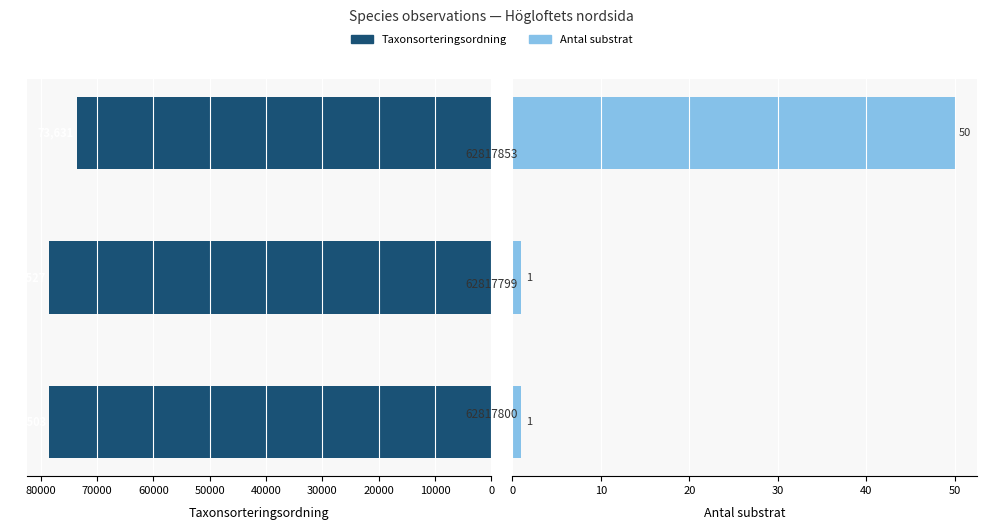

Reading left to right, what are all the values shown in this chart?

Taxonsorteringsordning: 0=78503	10000=78527	20000=73631
Antal substrat: 0=1	10000=1	20000=50